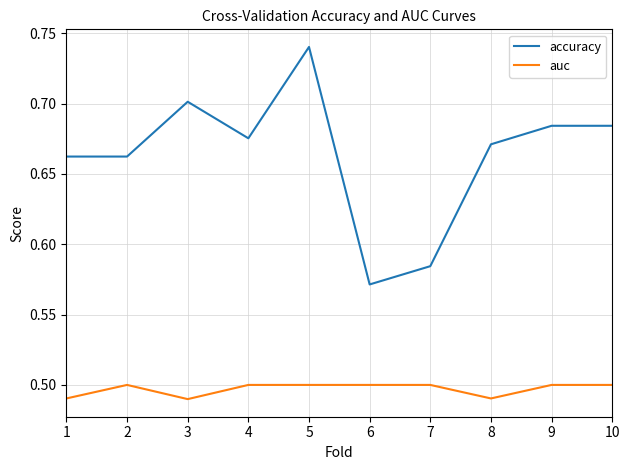

What is the sum of all auc values?

5.0